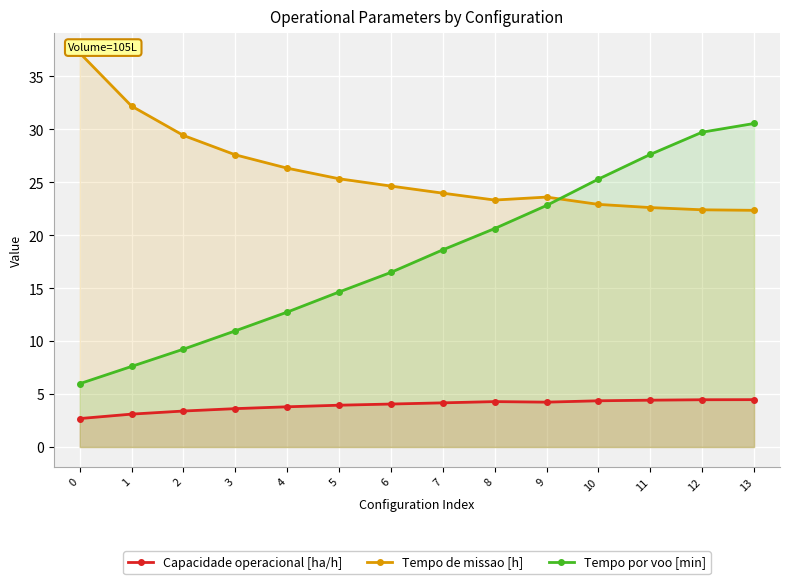

Where is the first local minimum for Tempo de missao [h]?

8